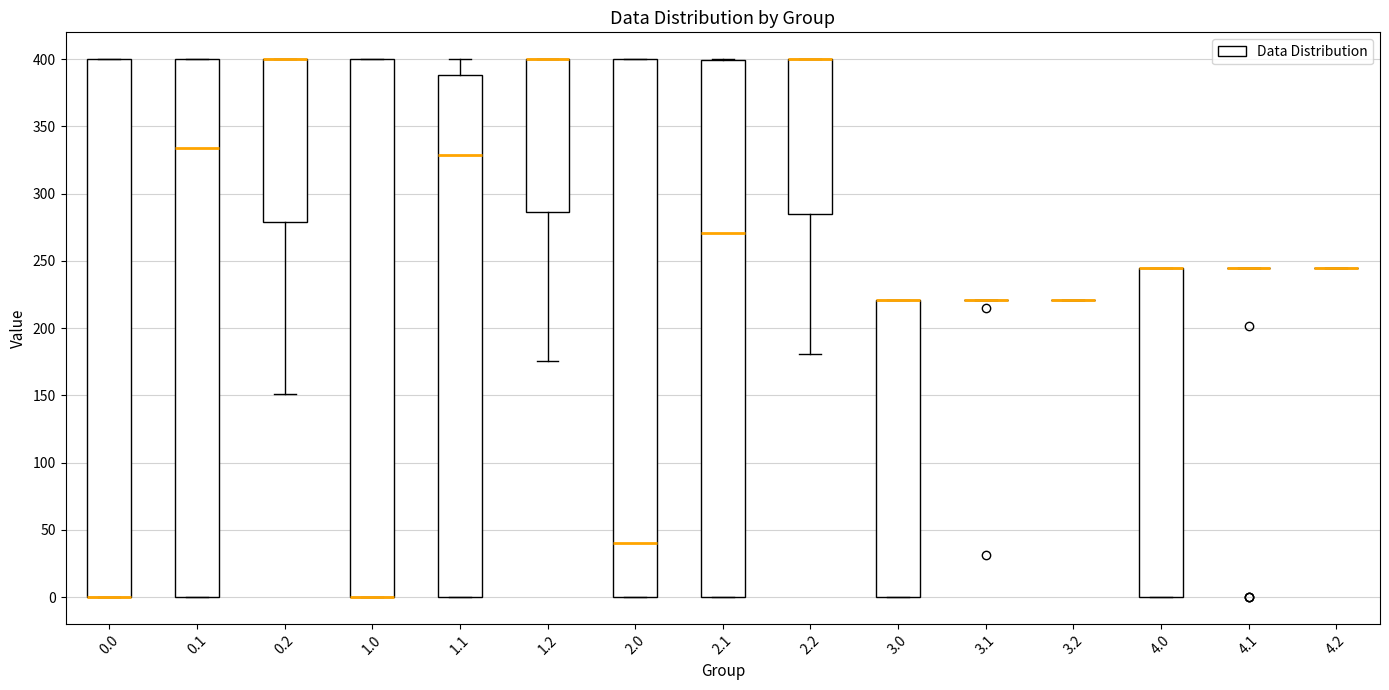

Reading left to right, transcribe this box plot: for each box, give where its median line is, the range the box spans, and where its two whiskers end, as read against the y-axis. The values are not printed on the chart, so give them approximately, as read against the axis.

0.0: median 0 (drawn on the box's lower edge), box 0 to 400, whiskers 0 to 400
0.1: median 335, box 0 to 400, whiskers 0 to 400
0.2: median 400 (drawn on the box's upper edge), box 280 to 400, whiskers 150 to 400
1.0: median 0 (drawn on the box's lower edge), box 0 to 400, whiskers 0 to 400
1.1: median 330, box 0 to 390, whiskers 0 to 400
1.2: median 400 (drawn on the box's upper edge), box 285 to 400, whiskers 175 to 400
2.0: median 40, box 0 to 400, whiskers 0 to 400
2.1: median 270, box 0 to 400, whiskers 0 to 400
2.2: median 400 (drawn on the box's upper edge), box 285 to 400, whiskers 180 to 400
3.0: median 220 (drawn on the box's upper edge), box 0 to 220, whiskers 0 to 220
3.1: box collapsed to a line at 220, whiskers 220 to 220
3.2: box collapsed to a line at 220, whiskers 220 to 220
4.0: median 245 (drawn on the box's upper edge), box 0 to 245, whiskers 0 to 245
4.1: box collapsed to a line at 245, whiskers 245 to 245
4.2: box collapsed to a line at 245, whiskers 245 to 245